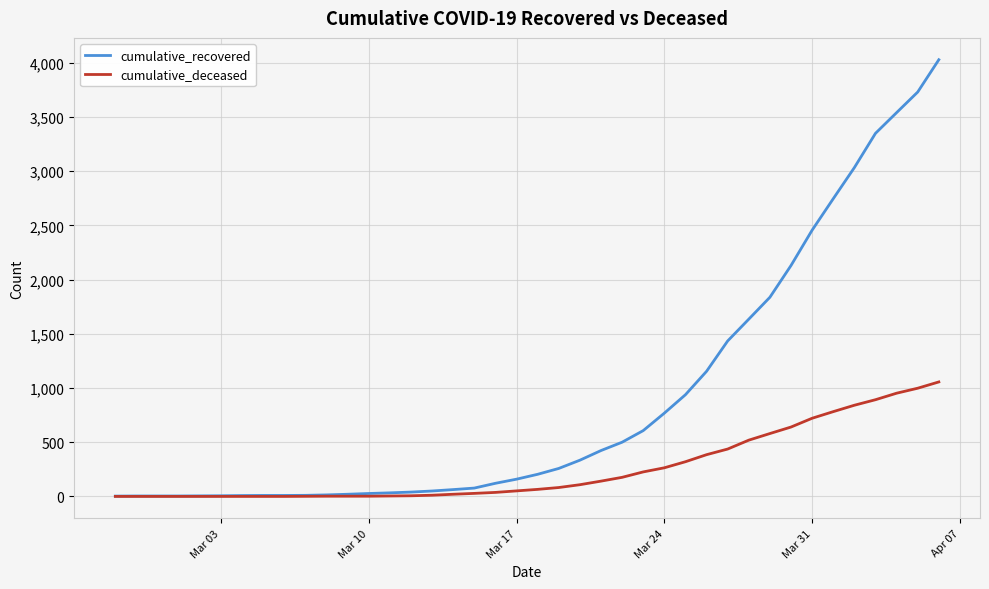

What is the maximum value shown in the chart?

4028